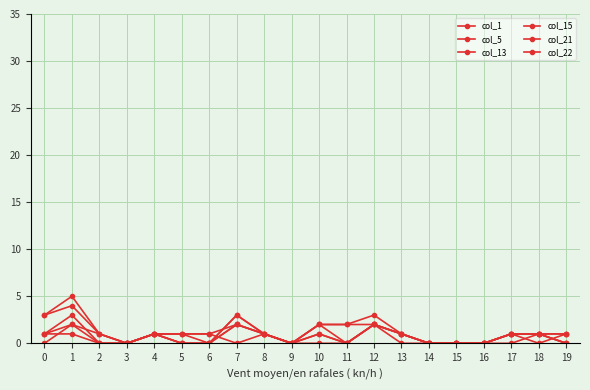

In col_15, how many points are higher than both neighbors (excluding endpoints)?

5